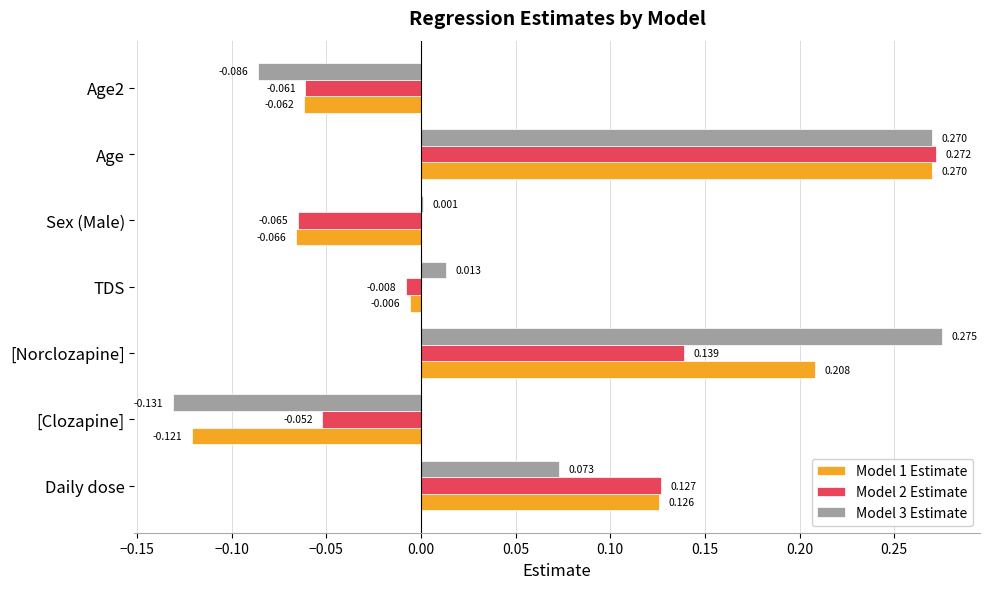

At which label is Model 1 Estimate closest to 0?

TDS